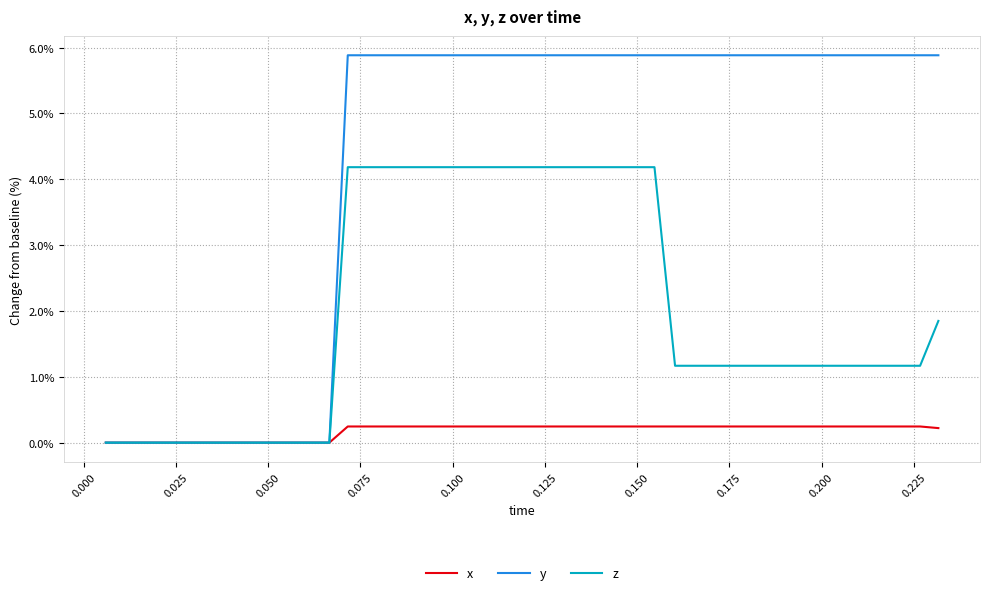

Which series has the largest range (max minus min)?

y